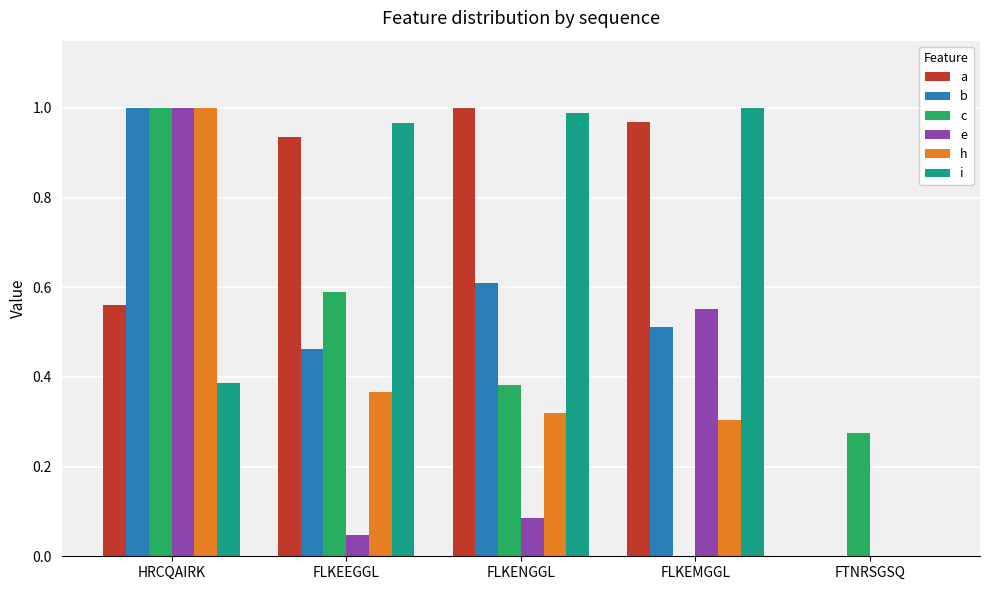

Is it true that i equals 1.0 at FLKEMGGL?

True